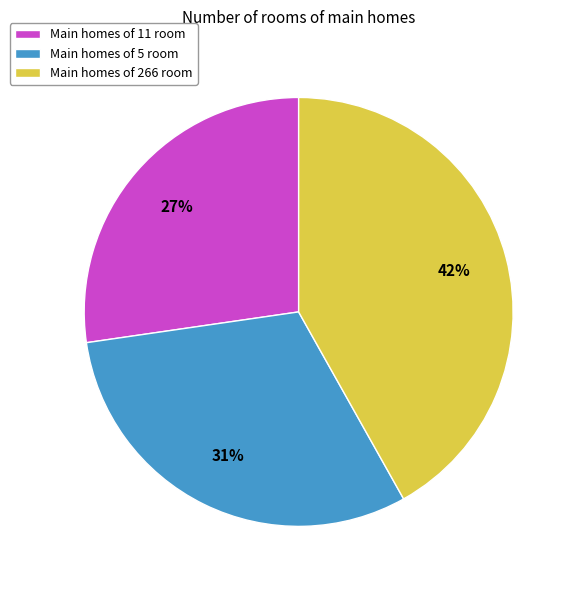

Combined, do Main homes of 5 room and Main homes of 266 room account for over 50%?

Yes